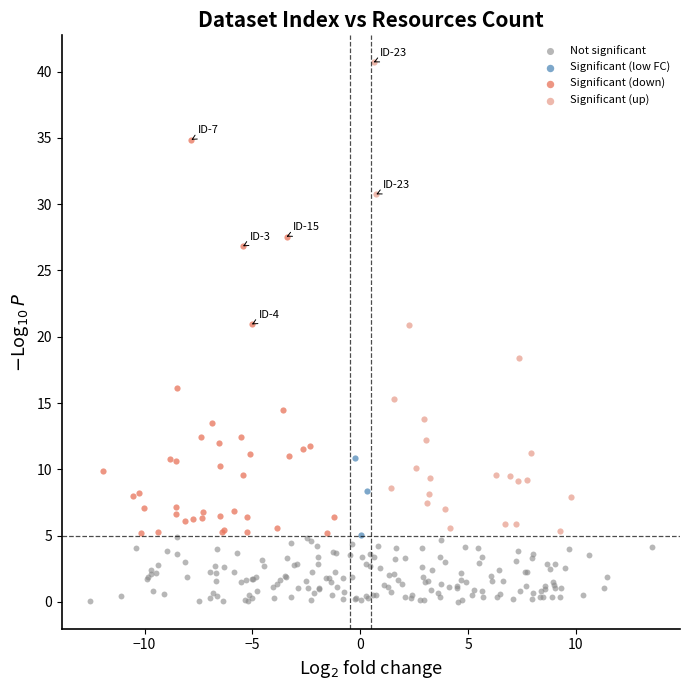

Which series has the largest Y range (max minus min)?

Significant (up)